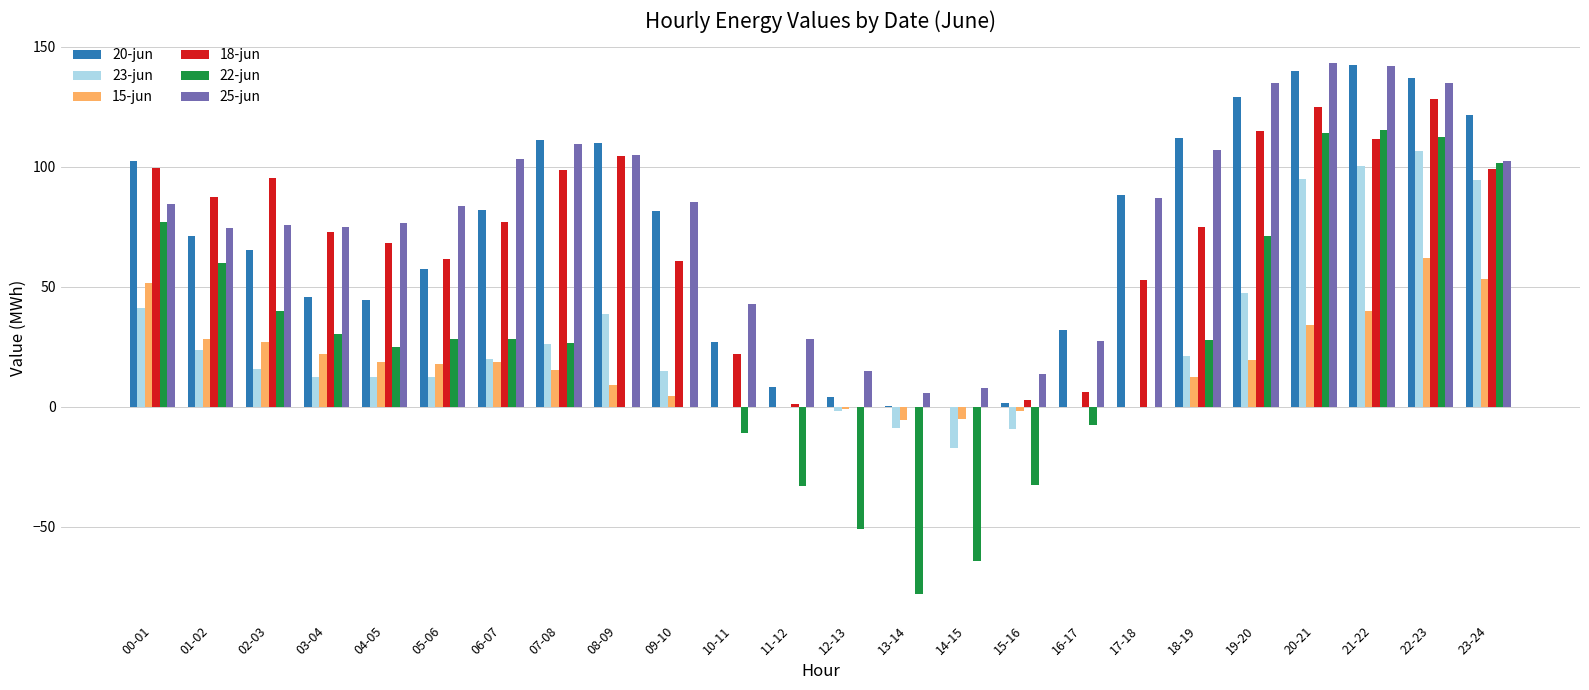

The value of 22-jun at 08-09 is 0.0. True or false?

True